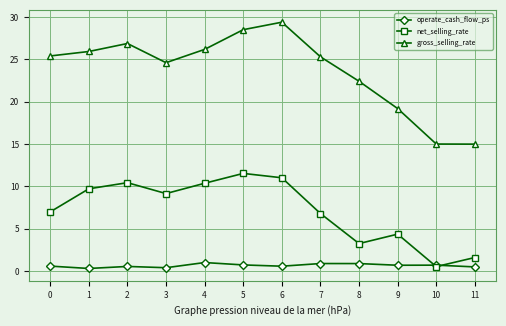

True or false: gross_selling_rate and net_selling_rate intersect in this chart.

False